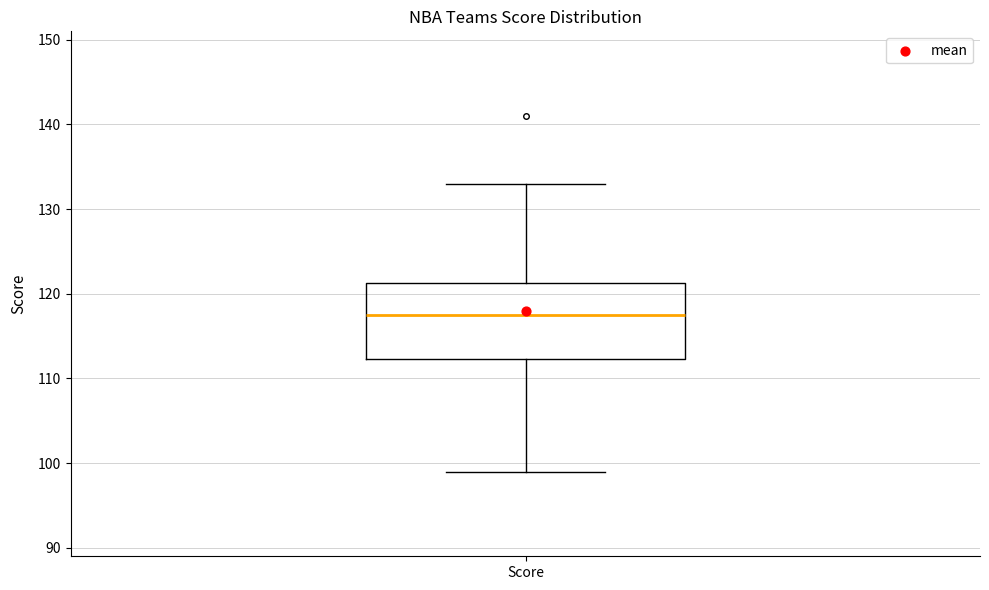

Read this box plot against the y-axis: the position of the median line, the range covered by the box, and the ends of both whiskers. The values are not printed on the chart, so give them approximately, as read against the axis.

median 118, box 112 to 121, whiskers 99 to 133